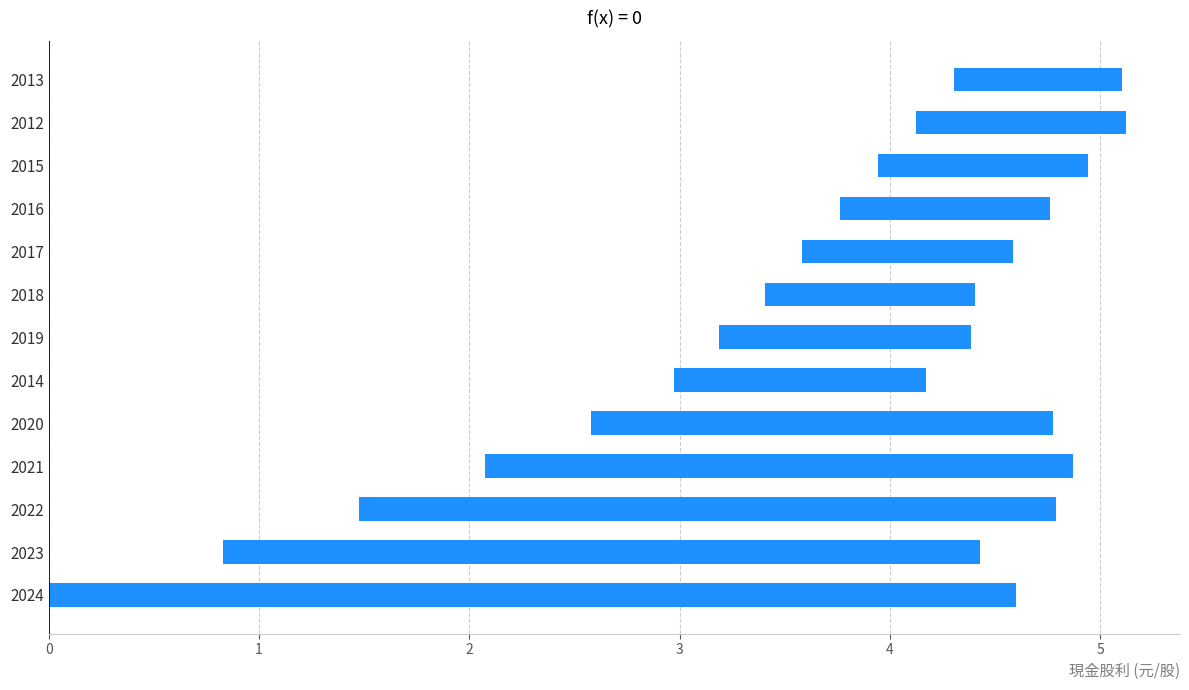

The value at 2013 is 0.8. True or false?

True